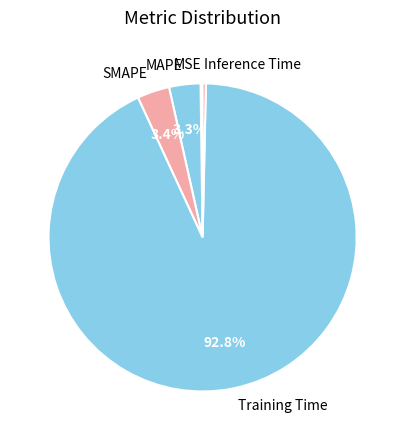

Does SMAPE account for over 50% of the chart?

No